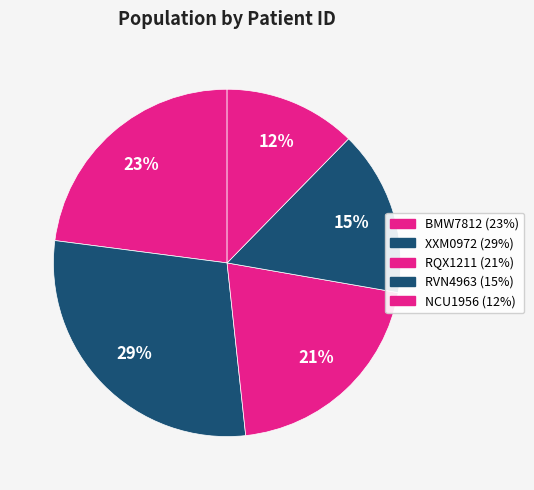

Is RQX1211 the majority of the pie?

No